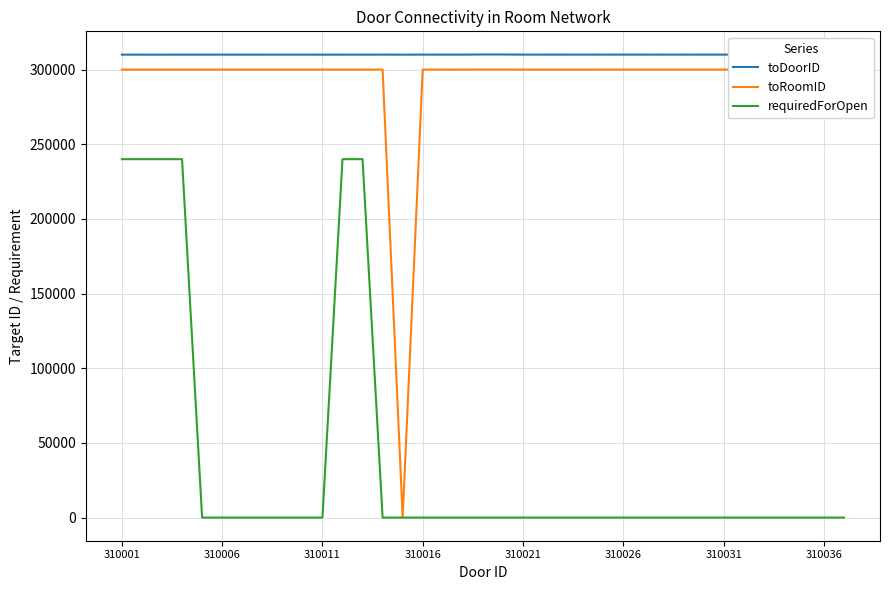

What is the maximum value shown in the chart?

310111